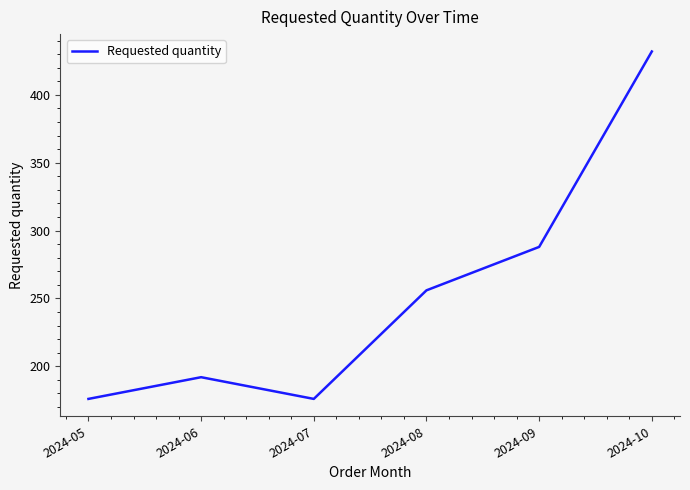

Which has a higher value, 2024-06 or 2024-05?

2024-06